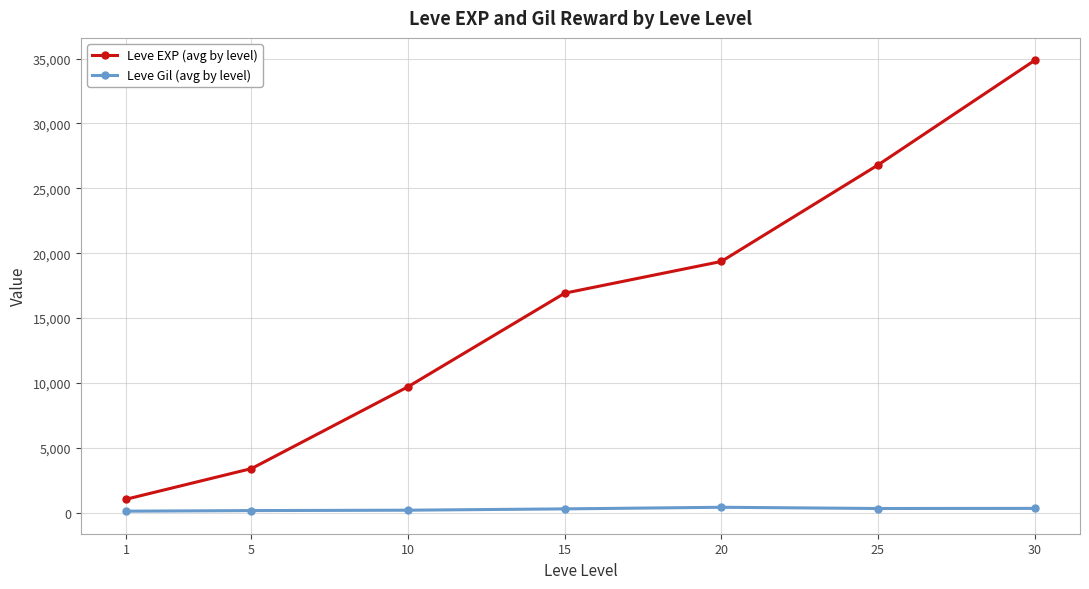

What is the average value of the Leve EXP (avg by level) series?

16009.3